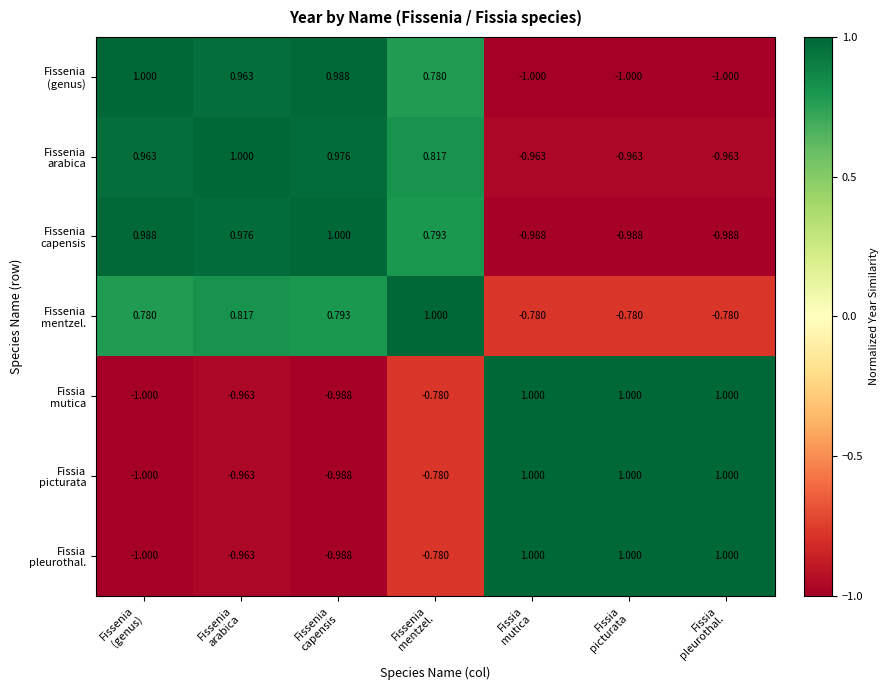

What is the total value across all series at Fissenia
arabica?

0.9